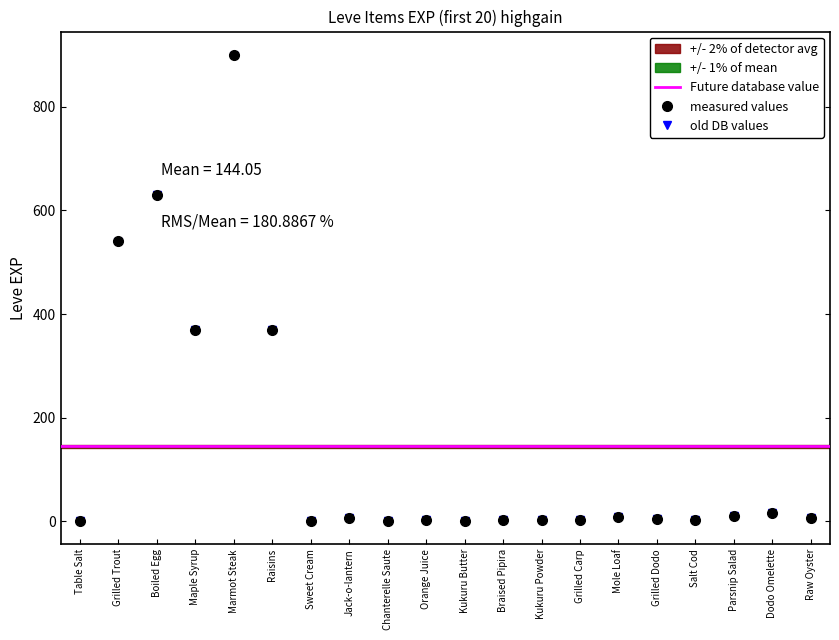

Count the number of categories in the chart.

20